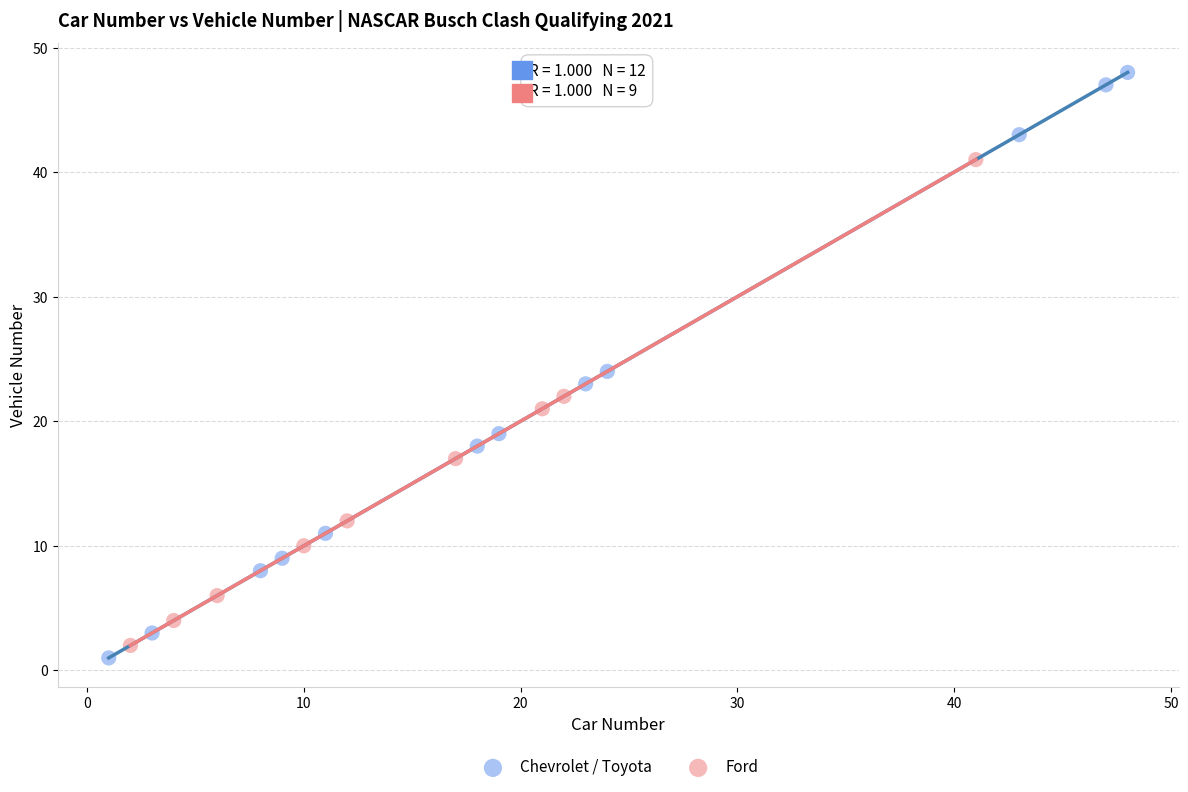

Which series contains the highest Y value?

Chevrolet / Toyota